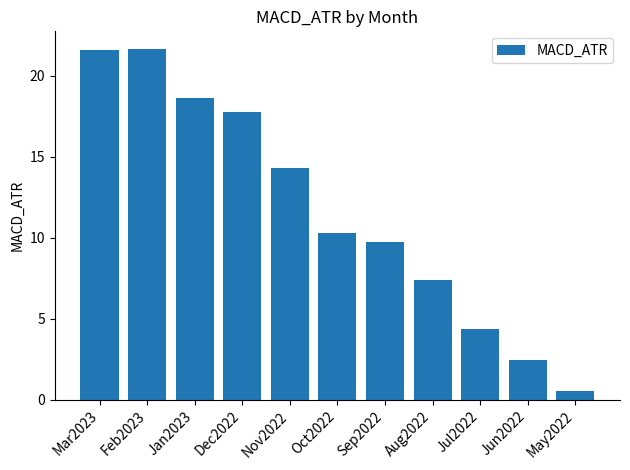

Is it true that the value at Dec2022 is 24.4?

False